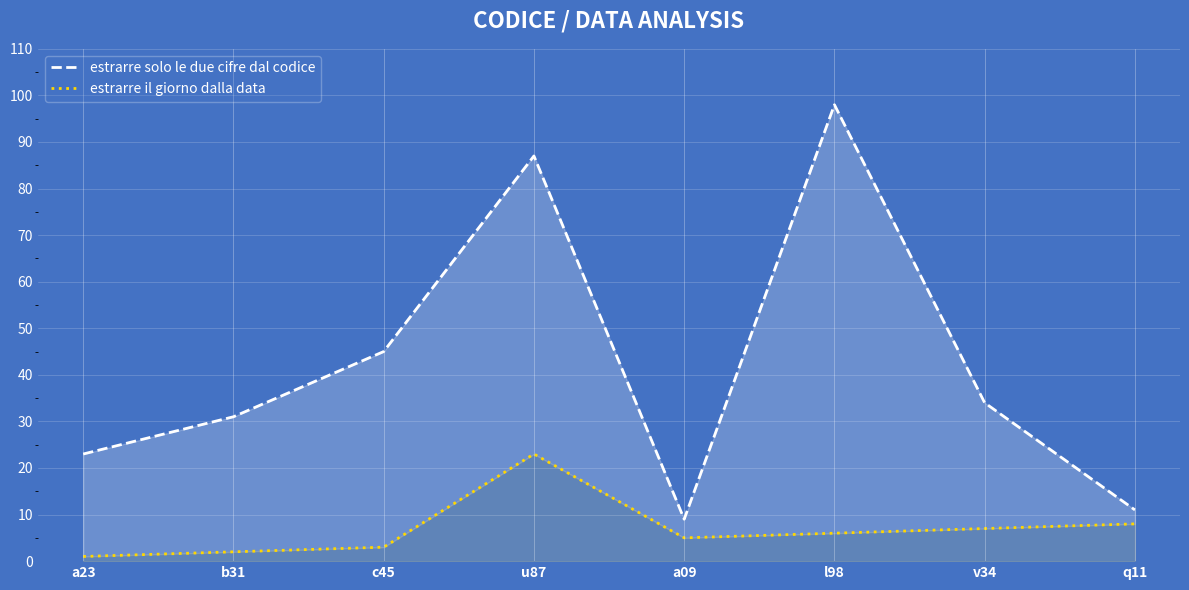

True or false: estrarre il giorno dalla data has a value of 10 at l98.

False